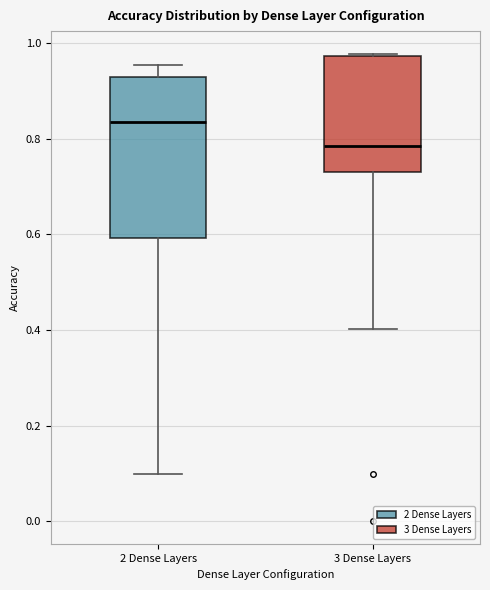

Which box has the lowest median line?

3 Dense Layers